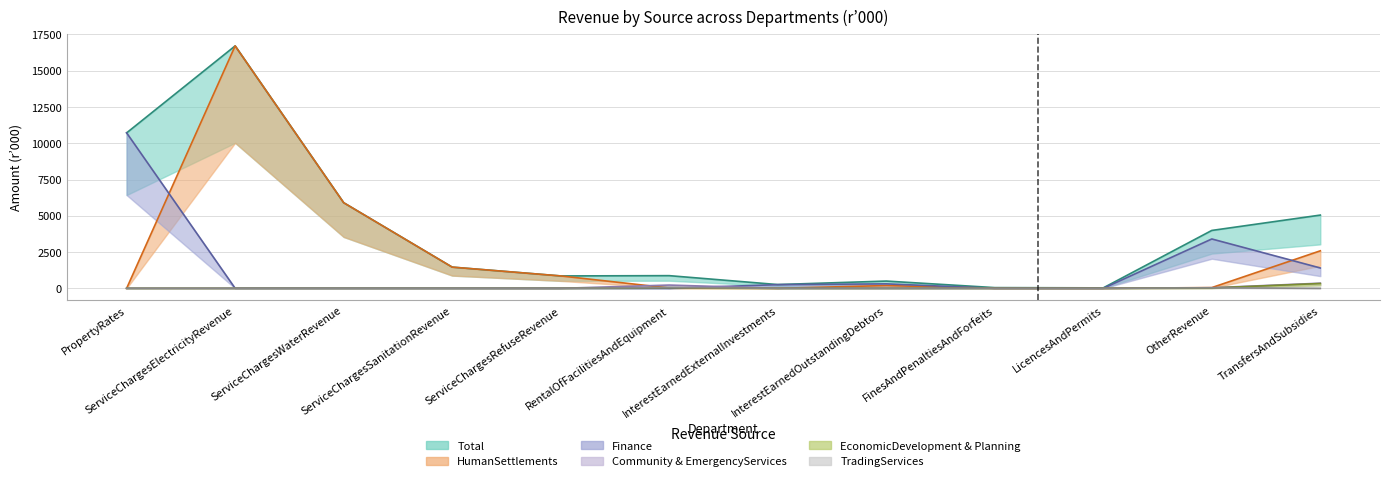

What is the average value of the Finance series?

1340.1